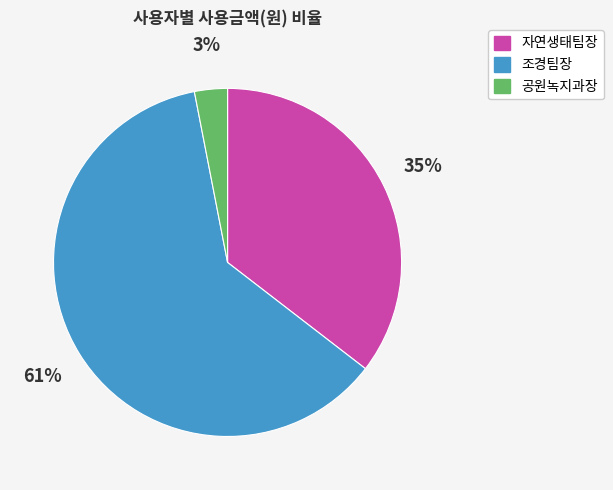

Combined, do 자연생태팀장 and 공원녹지과장 account for over 50%?

No